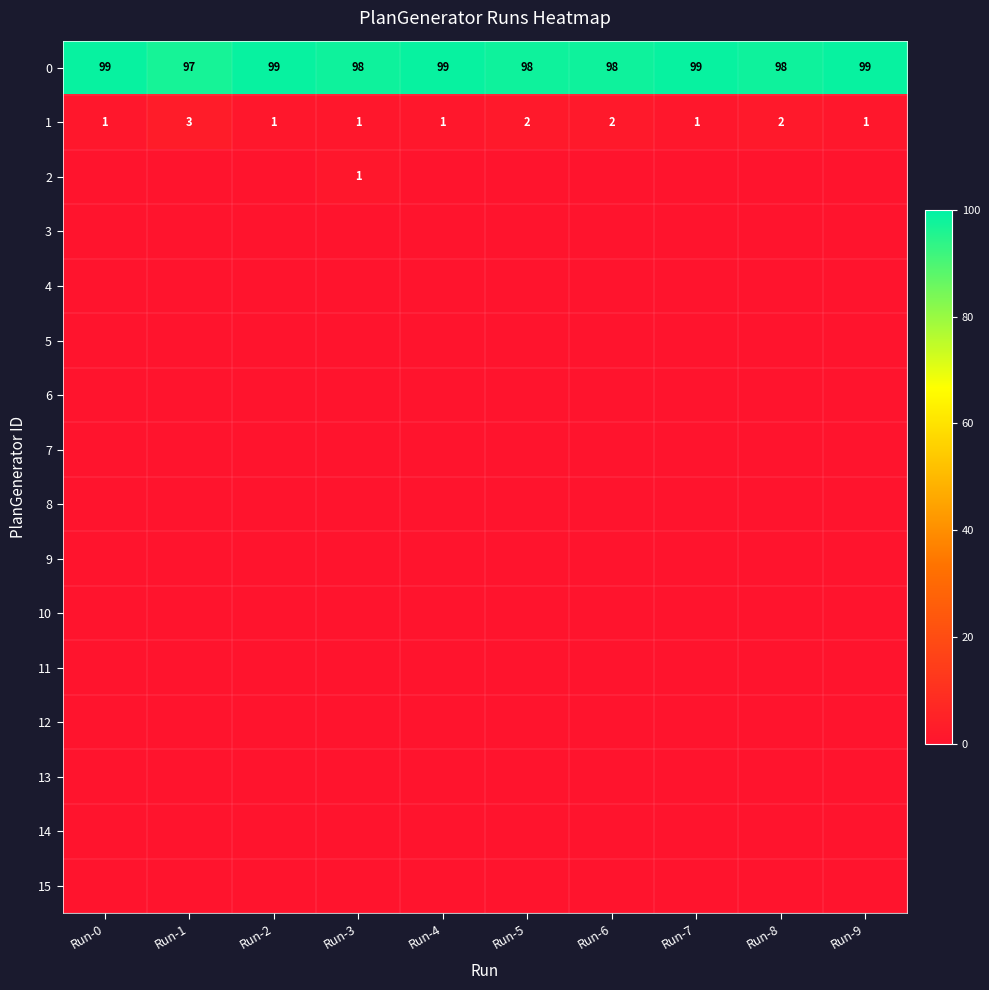

What is the sum of the 1 values at Run-9 and Run-8?

3